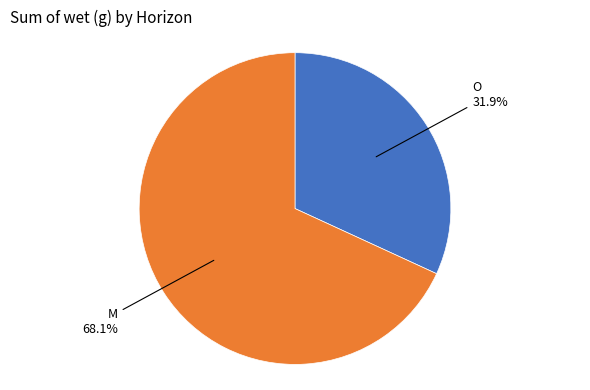

How many slices are in this pie chart?

2